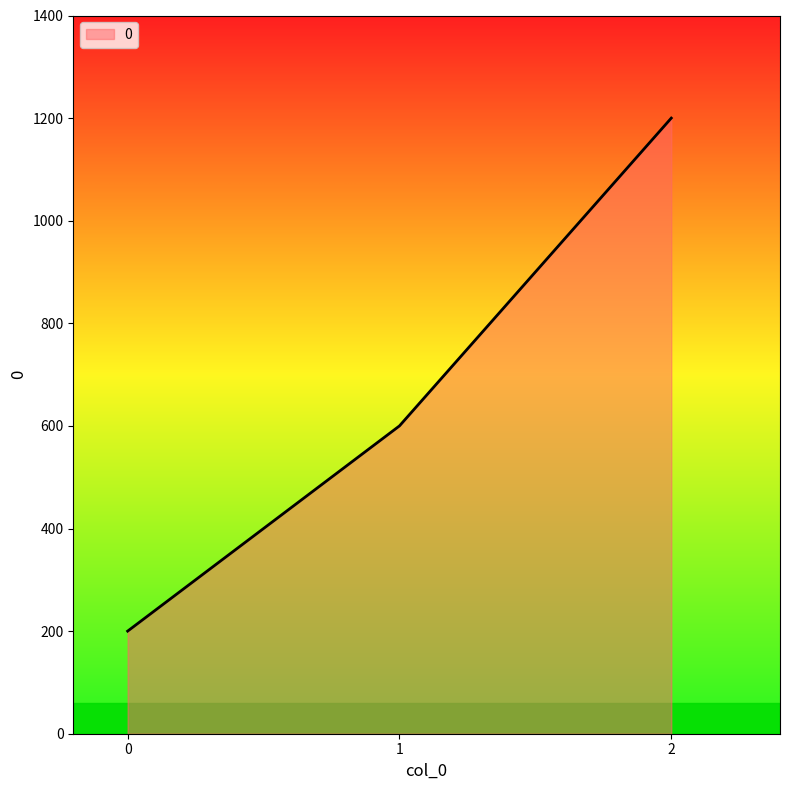

Rank the categories by value from lowest to highest.

0, 1, 2